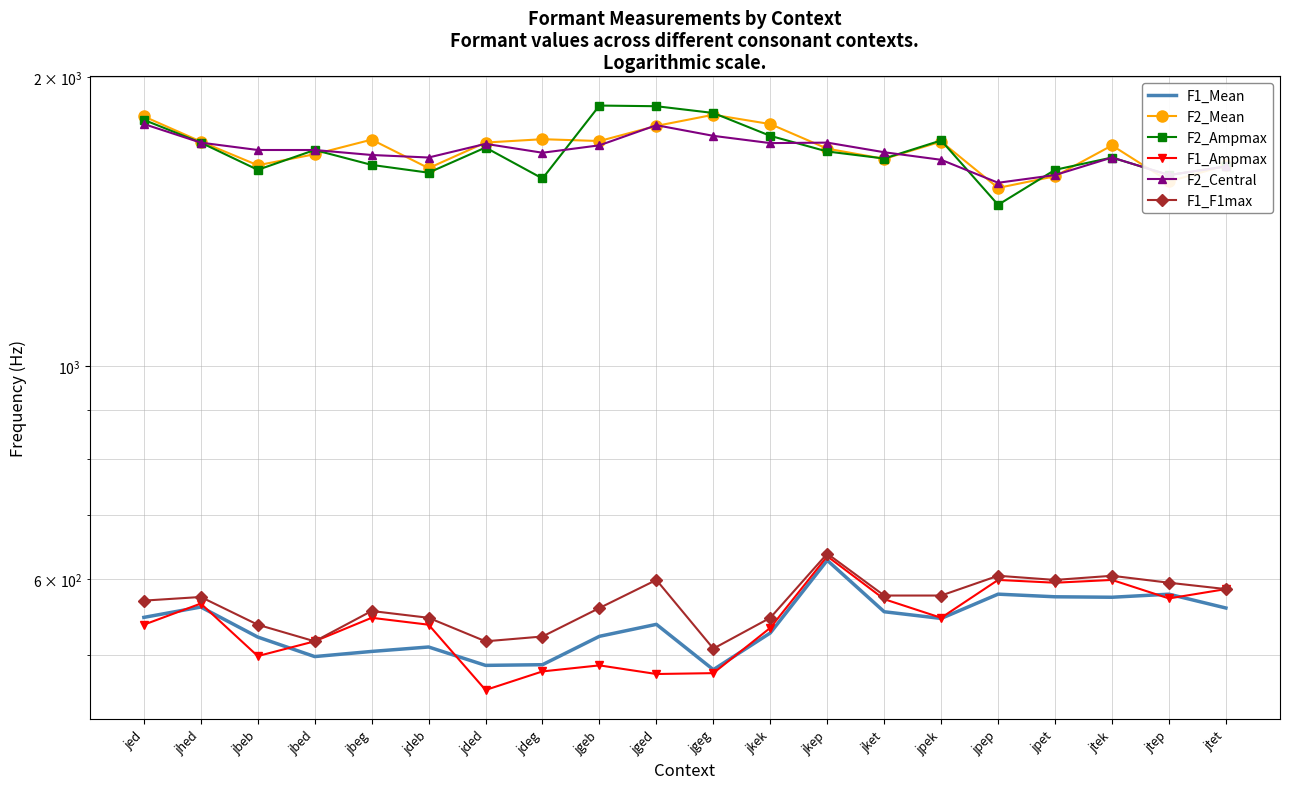

What are all the series names shown in the legend?

F1_Mean, F2_Mean, F2_Ampmax, F1_Ampmax, F2_Central, F1_F1max